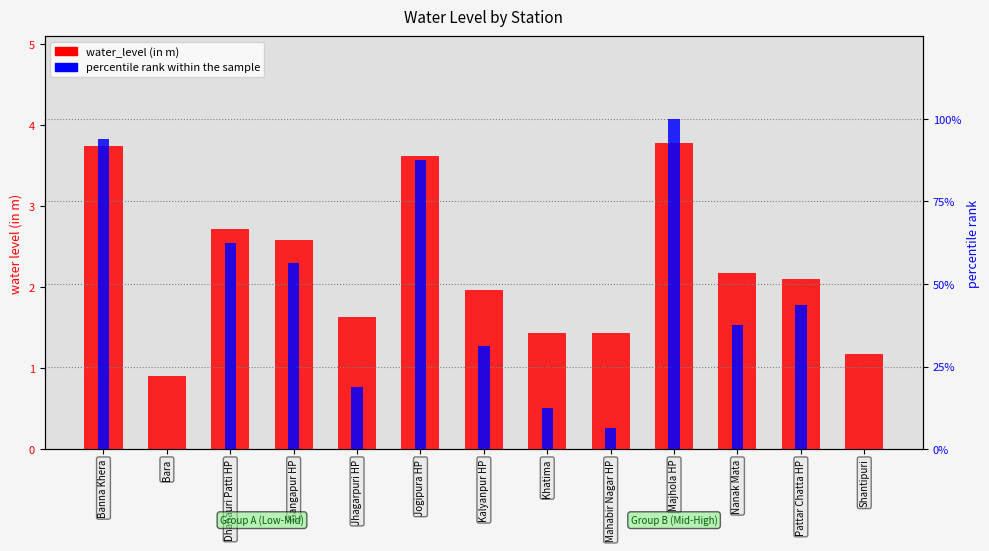

Which has a higher value, Kalyanpur HP or Jhagarpuri HP?

Kalyanpur HP